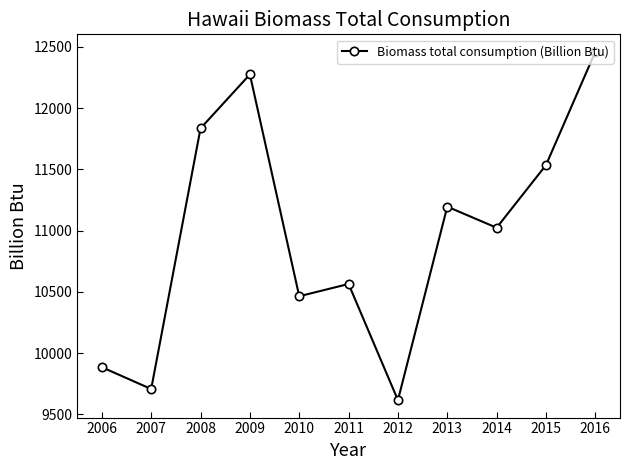

Is this an area chart (filled region under the line)?

No